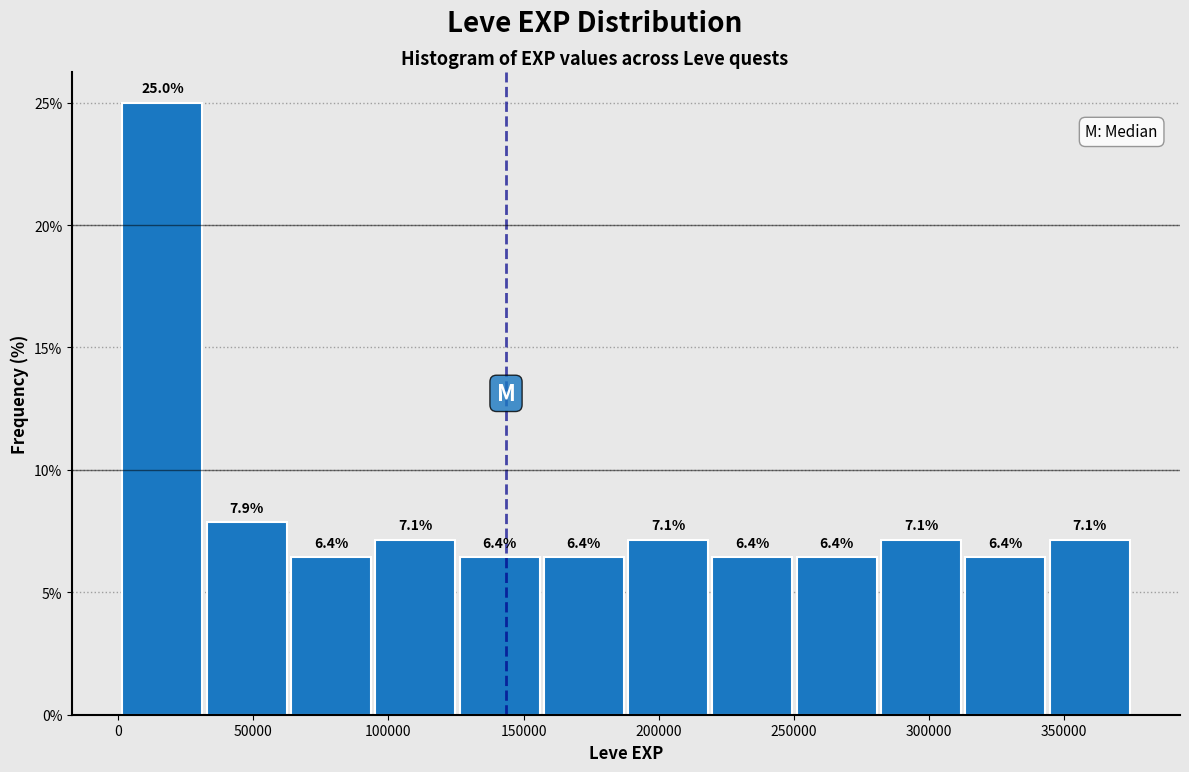

Over which range of the x-axis is the bar tallest?

0 to 30000